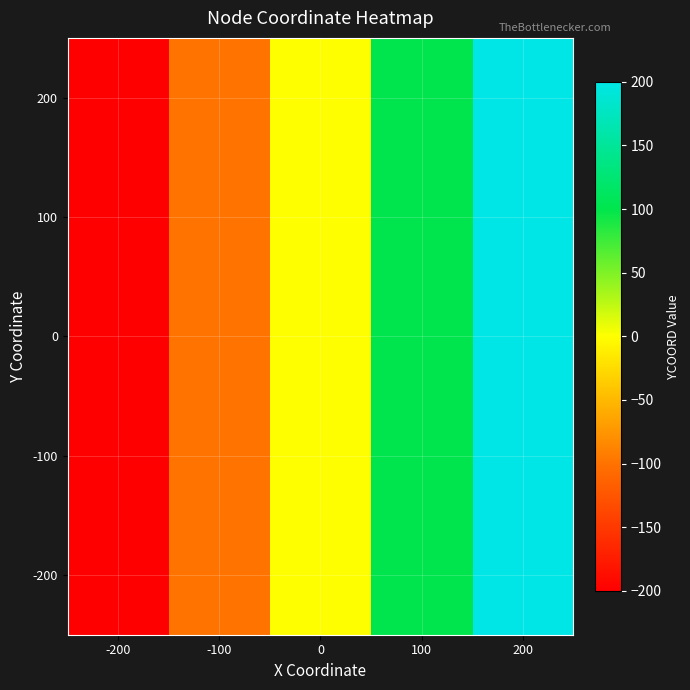

What is the smallest value displayed?

-200